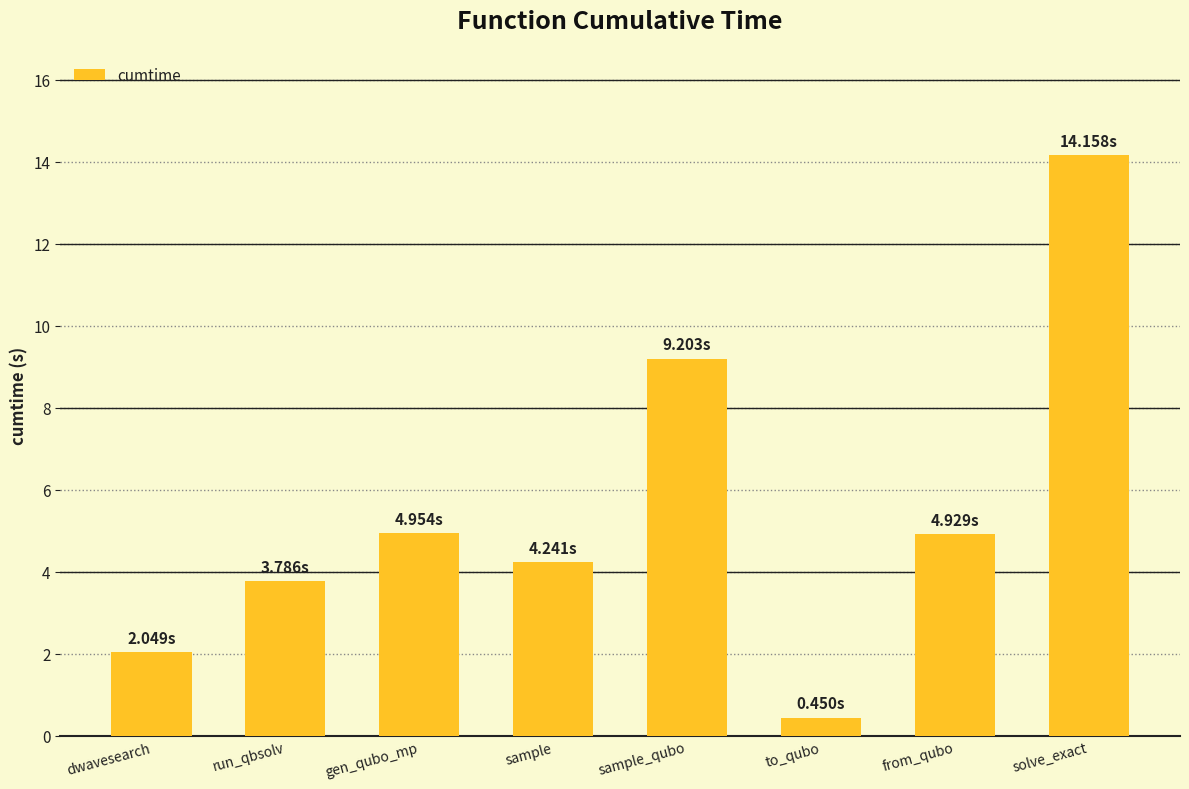

Which has a higher value, from_qubo or to_qubo?

from_qubo